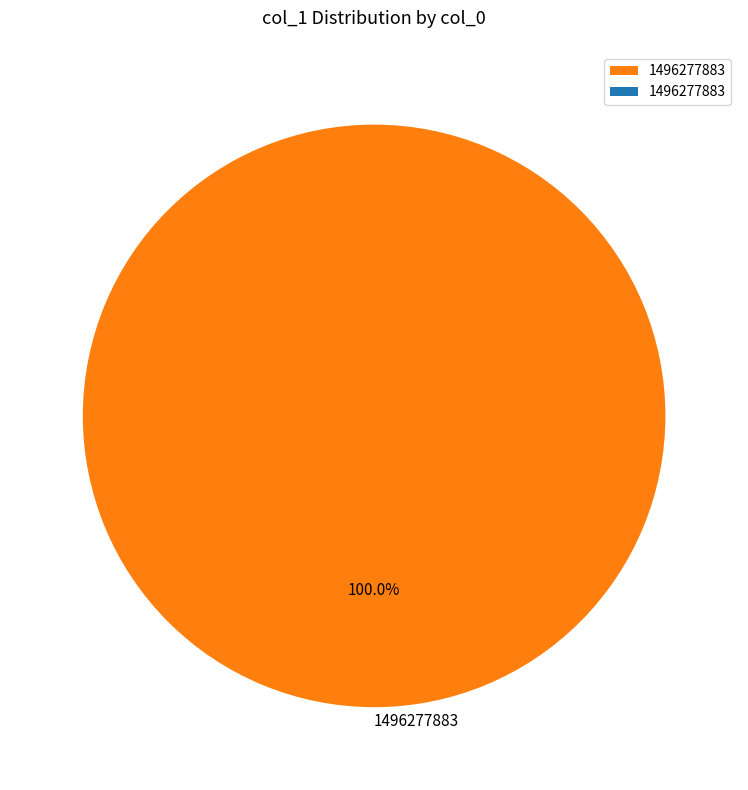

Which category accounts for the majority?

1496277883